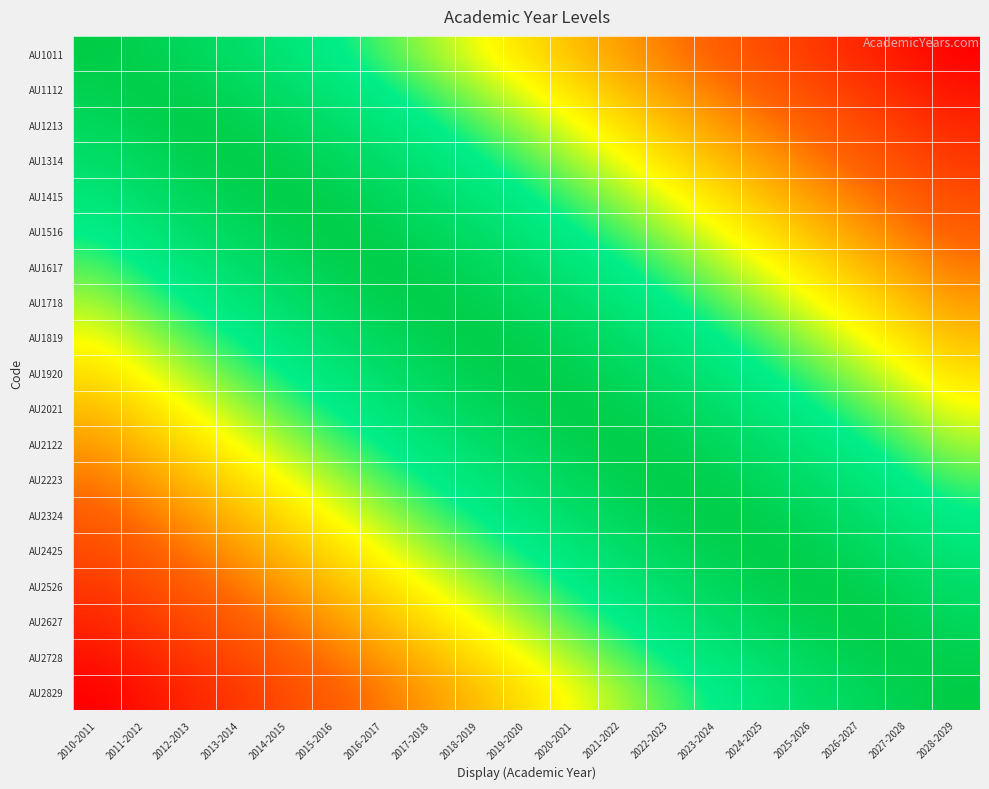

Reading left to right, transcribe all the data shown in this chart.

AU1011: 2010-2011=1.0	2011-2012=0.9	2012-2013=0.9	2013-2014=0.8	2014-2015=0.8	2015-2016=0.8	2016-2017=0.7	2017-2018=0.6	2018-2019=0.6	2019-2020=0.6	2020-2021=0.5	2021-2022=0.4	2022-2023=0.4	2023-2024=0.3	2024-2025=0.3	2025-2026=0.2	2026-2027=0.2	2027-2028=0.2	2028-2029=0.1
AU1112: 2010-2011=0.9	2011-2012=1.0	2012-2013=0.9	2013-2014=0.9	2014-2015=0.8	2015-2016=0.8	2016-2017=0.8	2017-2018=0.7	2018-2019=0.6	2019-2020=0.6	2020-2021=0.6	2021-2022=0.5	2022-2023=0.4	2023-2024=0.4	2024-2025=0.3	2025-2026=0.3	2026-2027=0.2	2027-2028=0.2	2028-2029=0.2
AU1213: 2010-2011=0.9	2011-2012=0.9	2012-2013=1.0	2013-2014=0.9	2014-2015=0.9	2015-2016=0.8	2016-2017=0.8	2017-2018=0.8	2018-2019=0.7	2019-2020=0.6	2020-2021=0.6	2021-2022=0.6	2022-2023=0.5	2023-2024=0.4	2024-2025=0.4	2025-2026=0.3	2026-2027=0.3	2027-2028=0.2	2028-2029=0.2
AU1314: 2010-2011=0.8	2011-2012=0.9	2012-2013=0.9	2013-2014=1.0	2014-2015=0.9	2015-2016=0.9	2016-2017=0.8	2017-2018=0.8	2018-2019=0.8	2019-2020=0.7	2020-2021=0.6	2021-2022=0.6	2022-2023=0.6	2023-2024=0.5	2024-2025=0.4	2025-2026=0.4	2026-2027=0.3	2027-2028=0.3	2028-2029=0.2
AU1415: 2010-2011=0.8	2011-2012=0.8	2012-2013=0.9	2013-2014=0.9	2014-2015=1.0	2015-2016=0.9	2016-2017=0.9	2017-2018=0.8	2018-2019=0.8	2019-2020=0.8	2020-2021=0.7	2021-2022=0.6	2022-2023=0.6	2023-2024=0.6	2024-2025=0.5	2025-2026=0.4	2026-2027=0.4	2027-2028=0.3	2028-2029=0.3
AU1516: 2010-2011=0.8	2011-2012=0.8	2012-2013=0.8	2013-2014=0.9	2014-2015=0.9	2015-2016=1.0	2016-2017=0.9	2017-2018=0.9	2018-2019=0.8	2019-2020=0.8	2020-2021=0.8	2021-2022=0.7	2022-2023=0.6	2023-2024=0.6	2024-2025=0.6	2025-2026=0.5	2026-2027=0.4	2027-2028=0.4	2028-2029=0.3
AU1617: 2010-2011=0.7	2011-2012=0.8	2012-2013=0.8	2013-2014=0.8	2014-2015=0.9	2015-2016=0.9	2016-2017=1.0	2017-2018=0.9	2018-2019=0.9	2019-2020=0.8	2020-2021=0.8	2021-2022=0.8	2022-2023=0.7	2023-2024=0.6	2024-2025=0.6	2025-2026=0.6	2026-2027=0.5	2027-2028=0.4	2028-2029=0.4
AU1718: 2010-2011=0.6	2011-2012=0.7	2012-2013=0.8	2013-2014=0.8	2014-2015=0.8	2015-2016=0.9	2016-2017=0.9	2017-2018=1.0	2018-2019=0.9	2019-2020=0.9	2020-2021=0.8	2021-2022=0.8	2022-2023=0.8	2023-2024=0.7	2024-2025=0.6	2025-2026=0.6	2026-2027=0.6	2027-2028=0.5	2028-2029=0.4
AU1819: 2010-2011=0.6	2011-2012=0.6	2012-2013=0.7	2013-2014=0.8	2014-2015=0.8	2015-2016=0.8	2016-2017=0.9	2017-2018=0.9	2018-2019=1.0	2019-2020=0.9	2020-2021=0.9	2021-2022=0.8	2022-2023=0.8	2023-2024=0.8	2024-2025=0.7	2025-2026=0.6	2026-2027=0.6	2027-2028=0.6	2028-2029=0.5
AU1920: 2010-2011=0.6	2011-2012=0.6	2012-2013=0.6	2013-2014=0.7	2014-2015=0.8	2015-2016=0.8	2016-2017=0.8	2017-2018=0.9	2018-2019=0.9	2019-2020=1.0	2020-2021=0.9	2021-2022=0.9	2022-2023=0.8	2023-2024=0.8	2024-2025=0.8	2025-2026=0.7	2026-2027=0.6	2027-2028=0.6	2028-2029=0.6
AU2021: 2010-2011=0.5	2011-2012=0.6	2012-2013=0.6	2013-2014=0.6	2014-2015=0.7	2015-2016=0.8	2016-2017=0.8	2017-2018=0.8	2018-2019=0.9	2019-2020=0.9	2020-2021=1.0	2021-2022=0.9	2022-2023=0.9	2023-2024=0.8	2024-2025=0.8	2025-2026=0.8	2026-2027=0.7	2027-2028=0.6	2028-2029=0.6
AU2122: 2010-2011=0.4	2011-2012=0.5	2012-2013=0.6	2013-2014=0.6	2014-2015=0.6	2015-2016=0.7	2016-2017=0.8	2017-2018=0.8	2018-2019=0.8	2019-2020=0.9	2020-2021=0.9	2021-2022=1.0	2022-2023=0.9	2023-2024=0.9	2024-2025=0.8	2025-2026=0.8	2026-2027=0.8	2027-2028=0.7	2028-2029=0.6
AU2223: 2010-2011=0.4	2011-2012=0.4	2012-2013=0.5	2013-2014=0.6	2014-2015=0.6	2015-2016=0.6	2016-2017=0.7	2017-2018=0.8	2018-2019=0.8	2019-2020=0.8	2020-2021=0.9	2021-2022=0.9	2022-2023=1.0	2023-2024=0.9	2024-2025=0.9	2025-2026=0.8	2026-2027=0.8	2027-2028=0.8	2028-2029=0.7
AU2324: 2010-2011=0.3	2011-2012=0.4	2012-2013=0.4	2013-2014=0.5	2014-2015=0.6	2015-2016=0.6	2016-2017=0.6	2017-2018=0.7	2018-2019=0.8	2019-2020=0.8	2020-2021=0.8	2021-2022=0.9	2022-2023=0.9	2023-2024=1.0	2024-2025=0.9	2025-2026=0.9	2026-2027=0.8	2027-2028=0.8	2028-2029=0.8
AU2425: 2010-2011=0.3	2011-2012=0.3	2012-2013=0.4	2013-2014=0.4	2014-2015=0.5	2015-2016=0.6	2016-2017=0.6	2017-2018=0.6	2018-2019=0.7	2019-2020=0.8	2020-2021=0.8	2021-2022=0.8	2022-2023=0.9	2023-2024=0.9	2024-2025=1.0	2025-2026=0.9	2026-2027=0.9	2027-2028=0.8	2028-2029=0.8
AU2526: 2010-2011=0.2	2011-2012=0.3	2012-2013=0.3	2013-2014=0.4	2014-2015=0.4	2015-2016=0.5	2016-2017=0.6	2017-2018=0.6	2018-2019=0.6	2019-2020=0.7	2020-2021=0.8	2021-2022=0.8	2022-2023=0.8	2023-2024=0.9	2024-2025=0.9	2025-2026=1.0	2026-2027=0.9	2027-2028=0.9	2028-2029=0.8
AU2627: 2010-2011=0.2	2011-2012=0.2	2012-2013=0.3	2013-2014=0.3	2014-2015=0.4	2015-2016=0.4	2016-2017=0.5	2017-2018=0.6	2018-2019=0.6	2019-2020=0.6	2020-2021=0.7	2021-2022=0.8	2022-2023=0.8	2023-2024=0.8	2024-2025=0.9	2025-2026=0.9	2026-2027=1.0	2027-2028=0.9	2028-2029=0.9
AU2728: 2010-2011=0.2	2011-2012=0.2	2012-2013=0.2	2013-2014=0.3	2014-2015=0.3	2015-2016=0.4	2016-2017=0.4	2017-2018=0.5	2018-2019=0.6	2019-2020=0.6	2020-2021=0.6	2021-2022=0.7	2022-2023=0.8	2023-2024=0.8	2024-2025=0.8	2025-2026=0.9	2026-2027=0.9	2027-2028=1.0	2028-2029=0.9
AU2829: 2010-2011=0.1	2011-2012=0.2	2012-2013=0.2	2013-2014=0.2	2014-2015=0.3	2015-2016=0.3	2016-2017=0.4	2017-2018=0.4	2018-2019=0.5	2019-2020=0.6	2020-2021=0.6	2021-2022=0.6	2022-2023=0.7	2023-2024=0.8	2024-2025=0.8	2025-2026=0.8	2026-2027=0.9	2027-2028=0.9	2028-2029=1.0